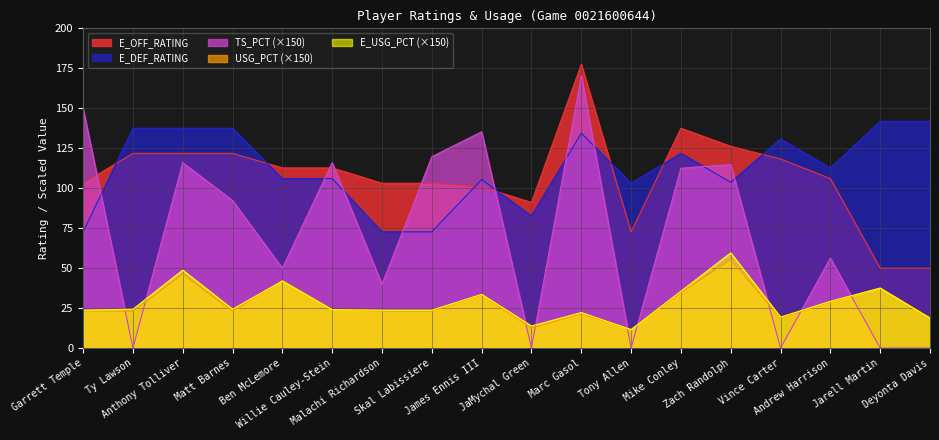

Which series has the largest total across all categories?

E_DEF_RATING